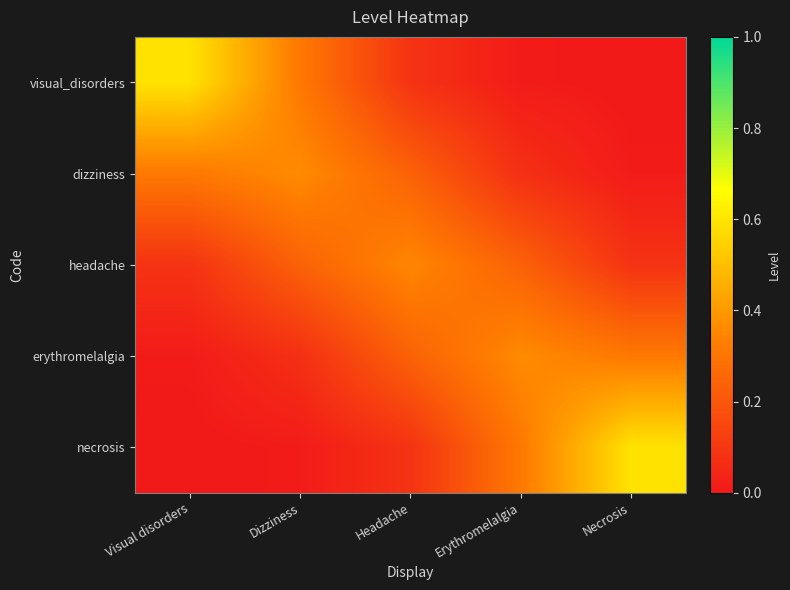

At which category is the sum across all series the highest?

Visual disorders